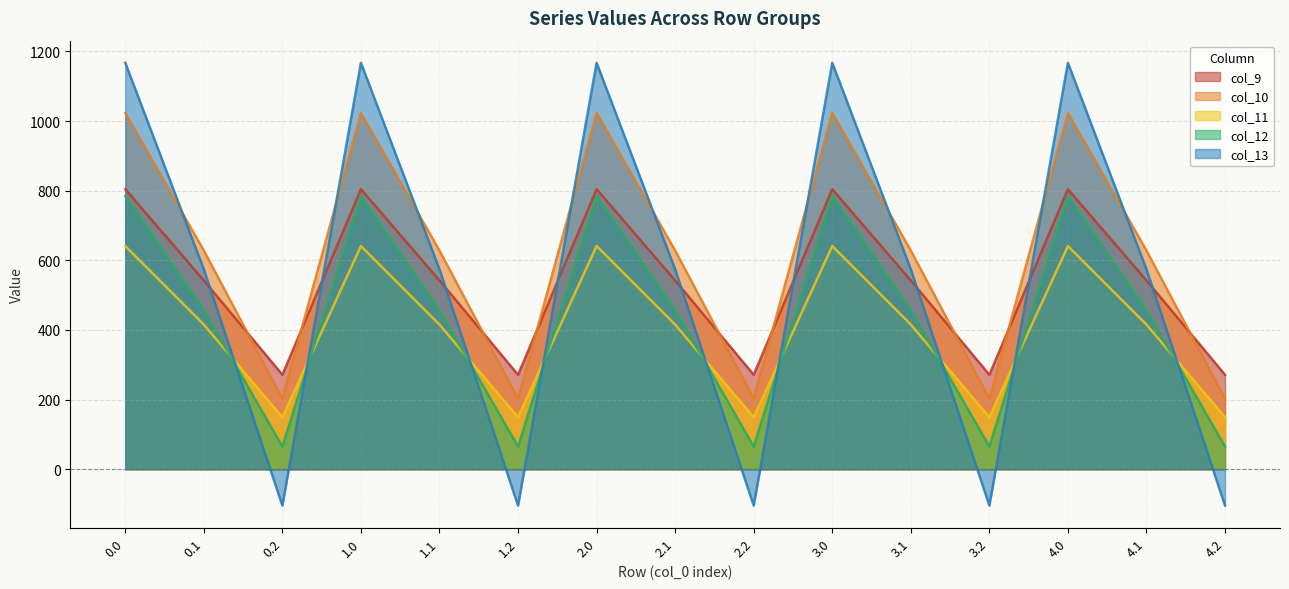

What is the total value across all series at 4.1?

2615.8